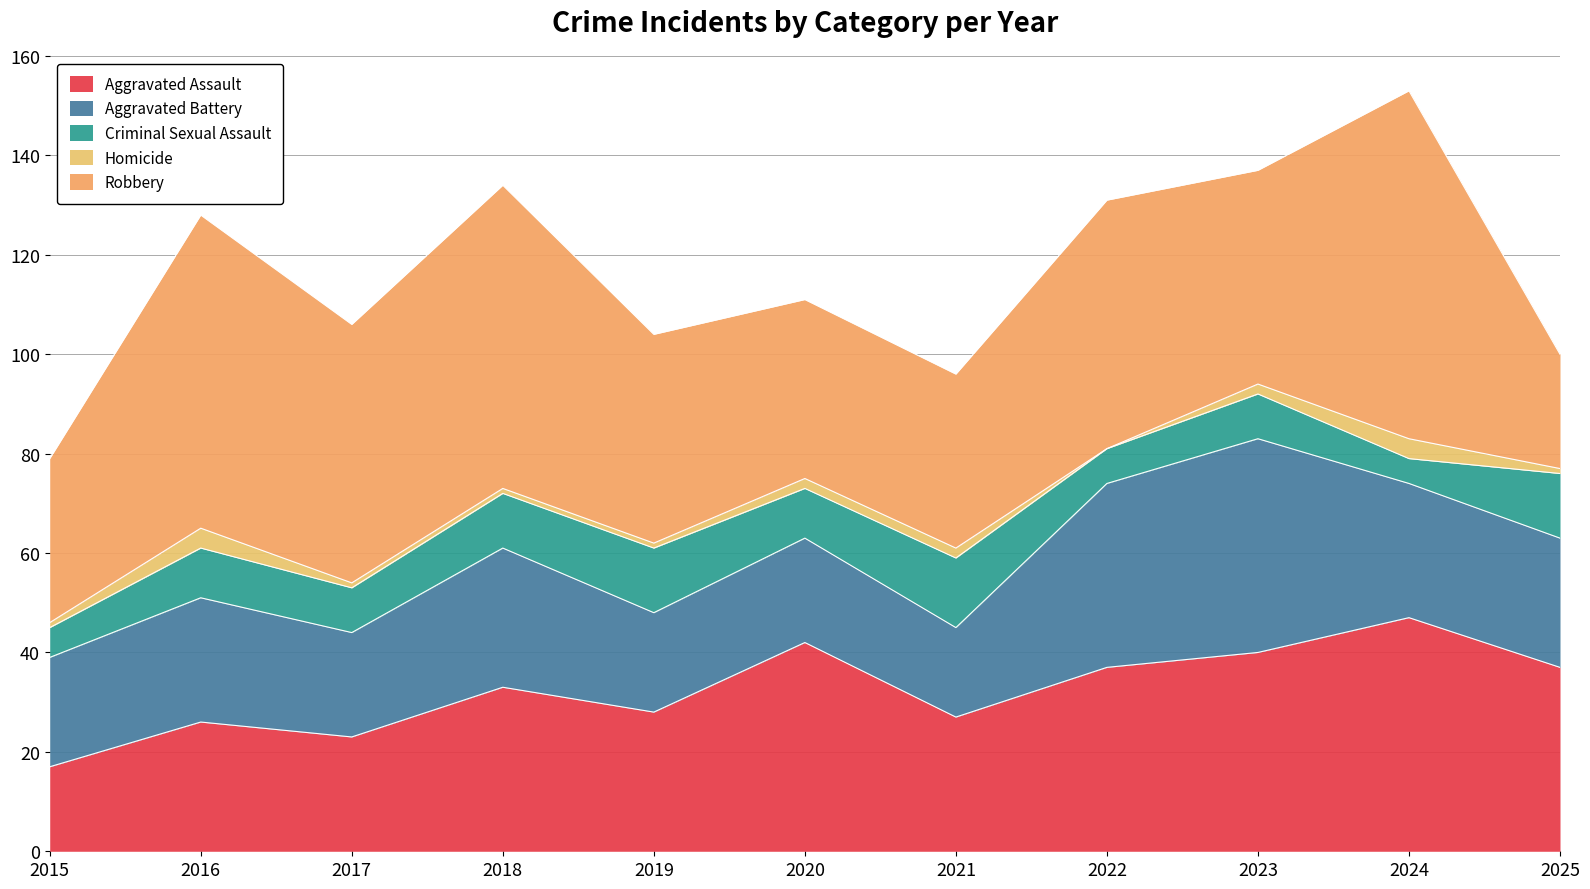

True or false: Aggravated Battery and Robbery intersect in this chart.

True